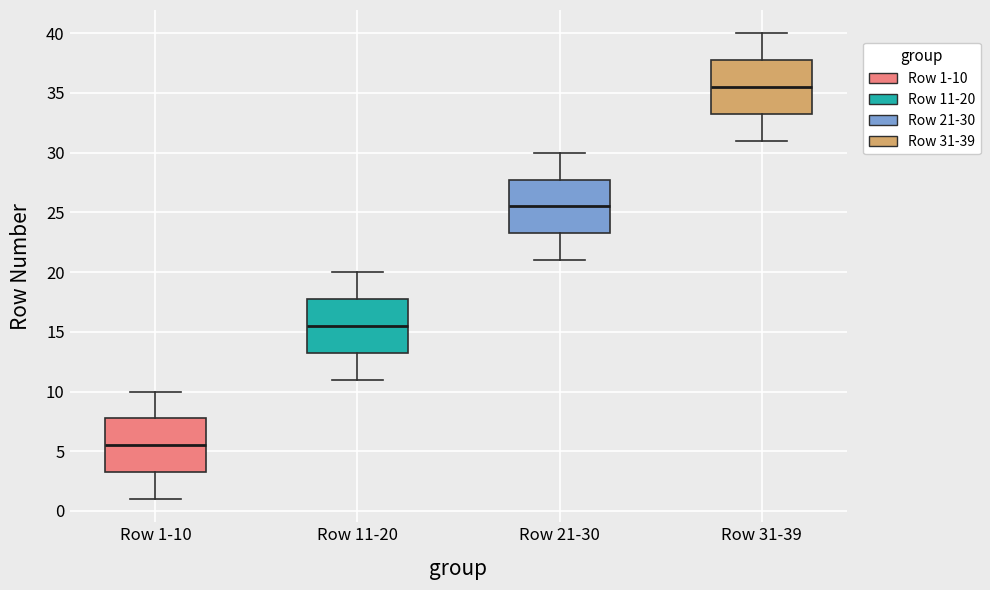

Reading left to right, read every box against the y-axis: the position of its median line, the range the box covers, and the ends of its whiskers. The values are not printed on the chart, so give them approximately, as read against the axis.

Row 1-10: median 5.5, box 3.5 to 8.0, whiskers 1.0 to 10.0
Row 11-20: median 15.5, box 13.5 to 18.0, whiskers 11.0 to 20.0
Row 21-30: median 25.5, box 23.5 to 28.0, whiskers 21.0 to 30.0
Row 31-39: median 35.5, box 33.5 to 38.0, whiskers 31.0 to 40.0